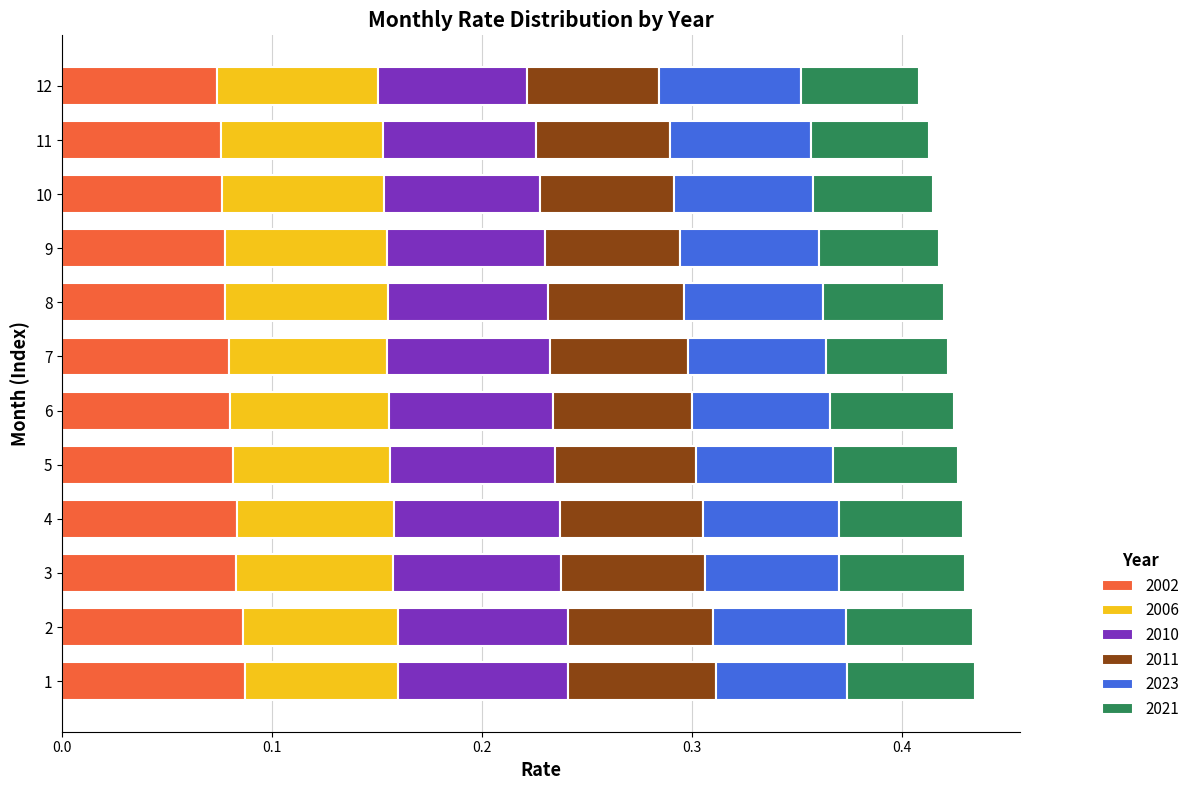

What is the sum of all 2002 values?

1.0